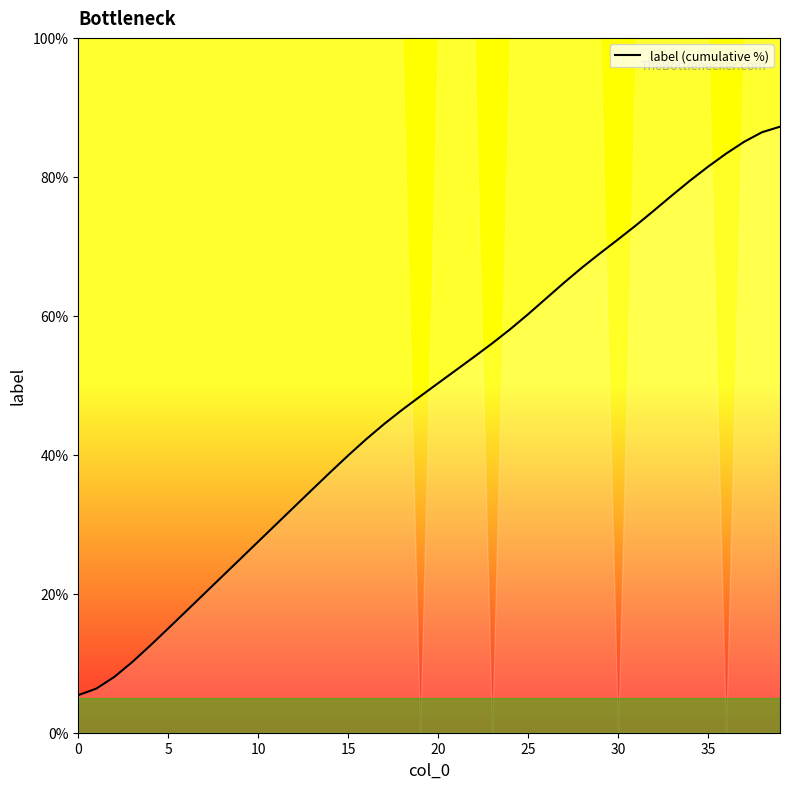

Does the chart have visible grid lines?

No